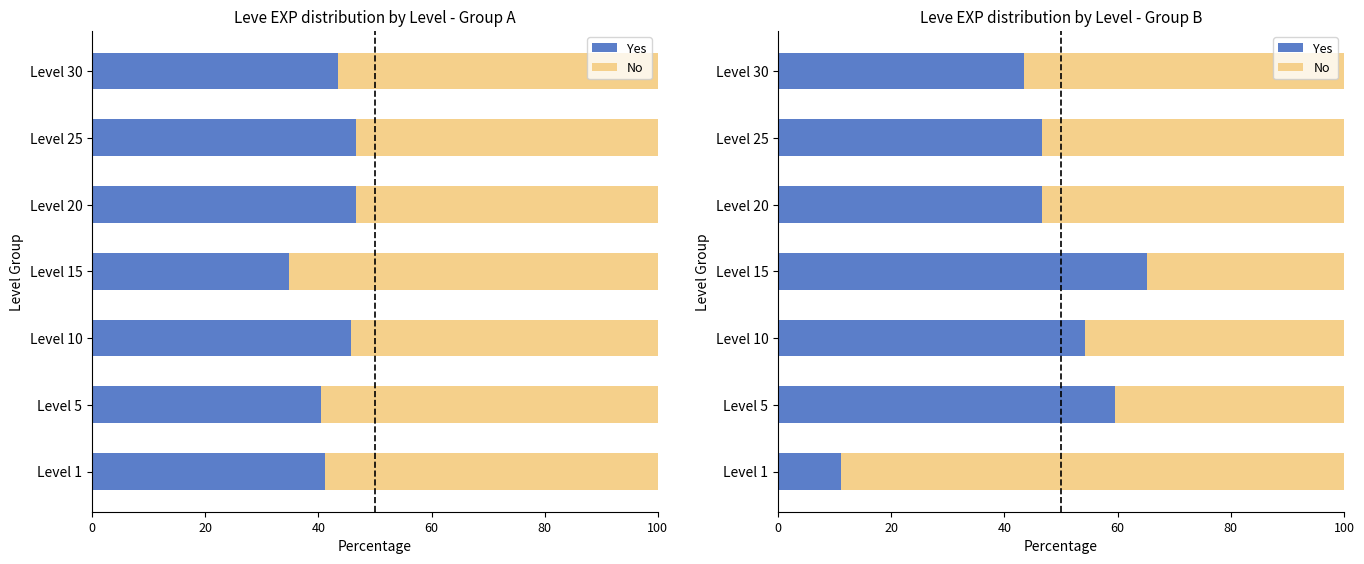

The value of No at Level 15 is 51.9. True or false?

False